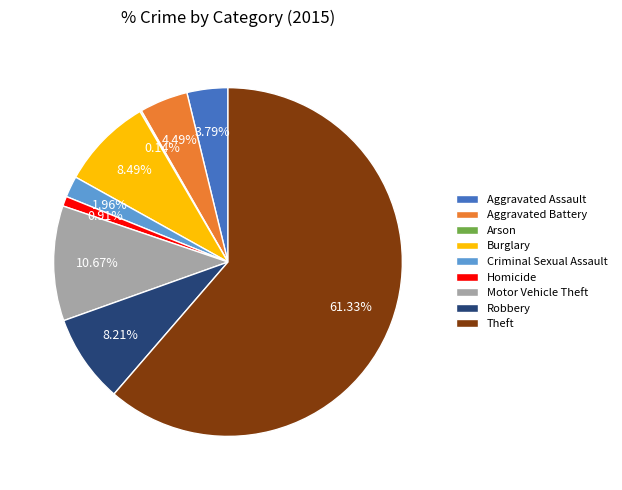

What is the largest slice in the pie chart?

Theft